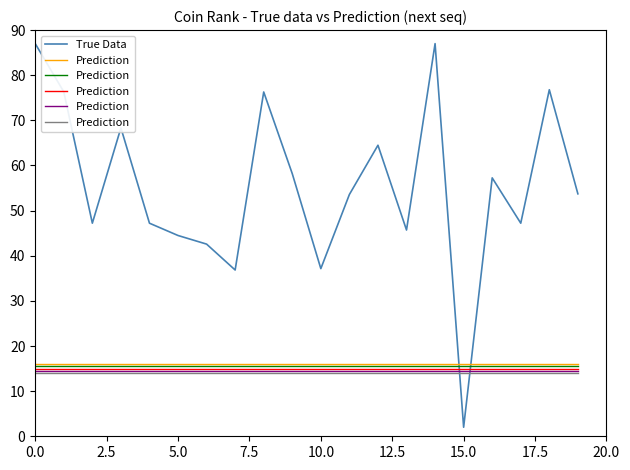

What is the maximum value for True Data?

87.0